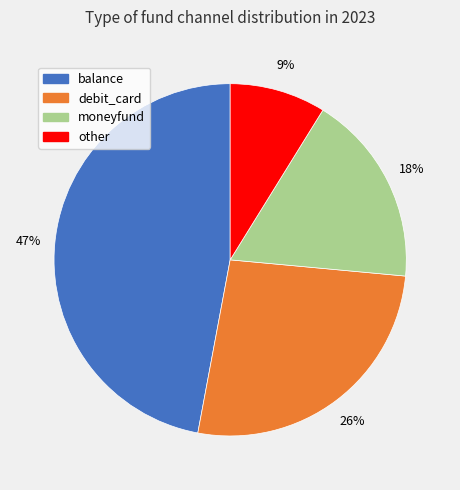

Is there a majority slice in this chart?

No